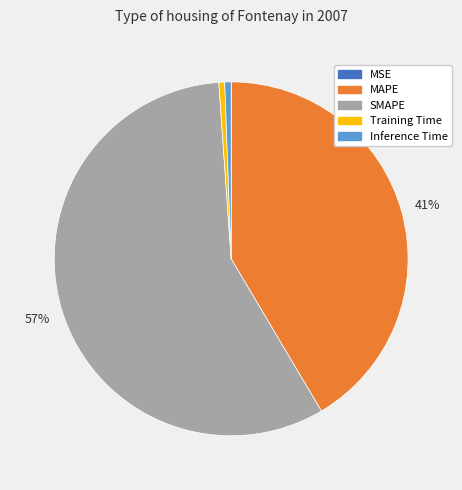

Which slice represents more than half of the pie?

SMAPE